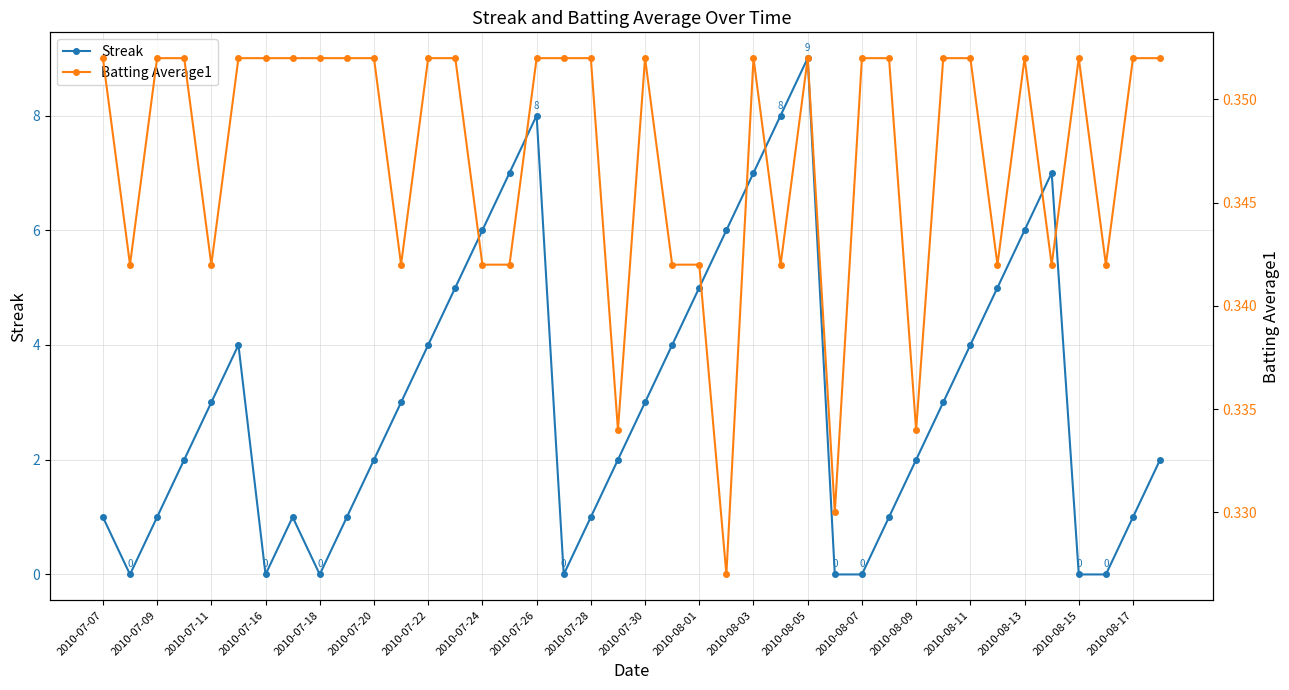

At how many categories does at least one series exceed 8?

1